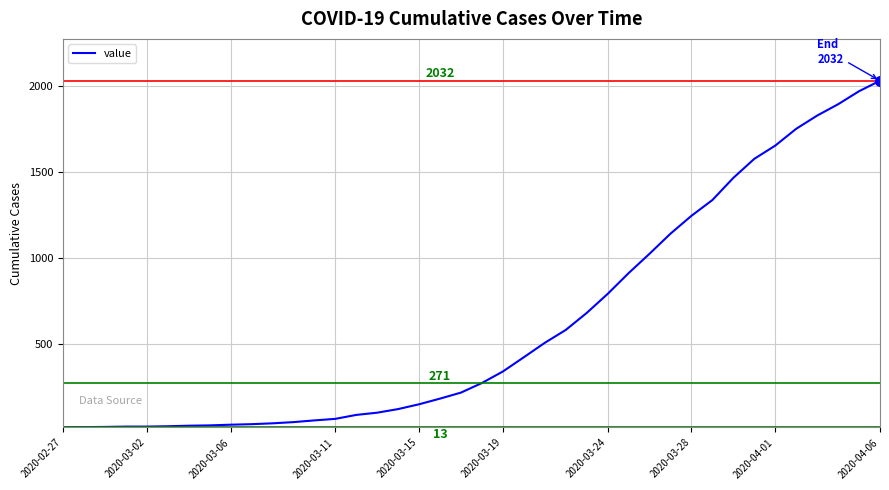

What is the maximum value shown in the chart?

2032